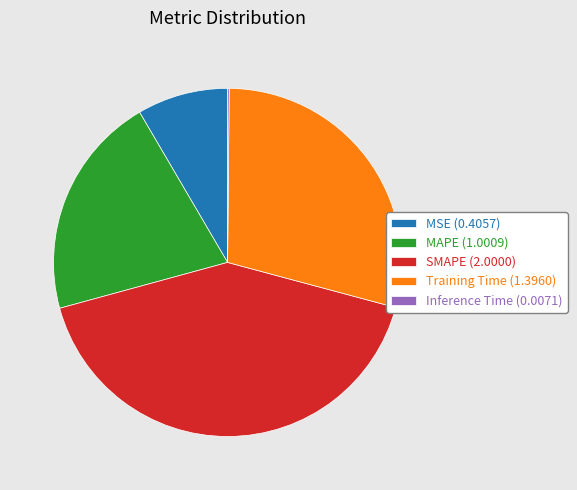

Does Training Time (1.3960) account for over 50% of the chart?

No